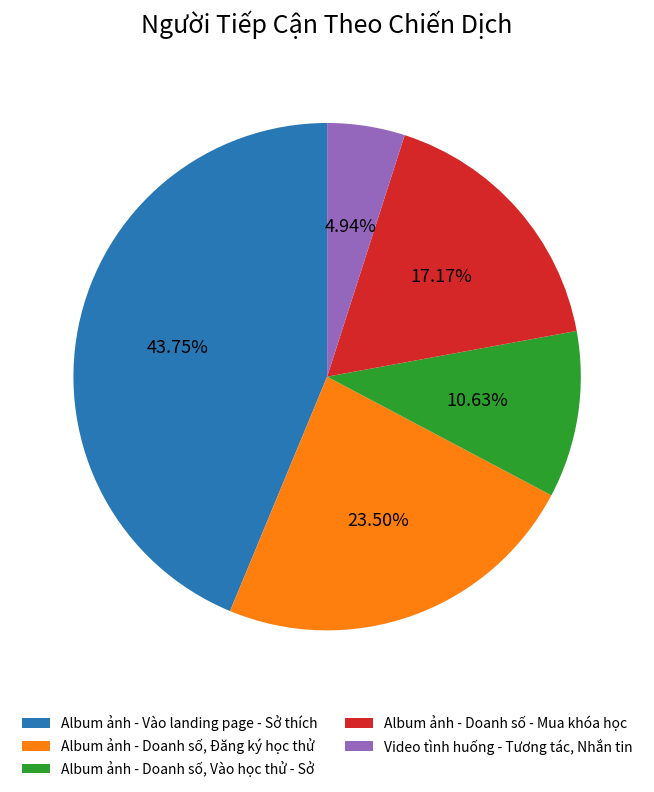

What percentage do Album ảnh - Doanh số, Đăng ký học thử and Album ảnh - Vào landing page - Sở thích together represent?

67.3%